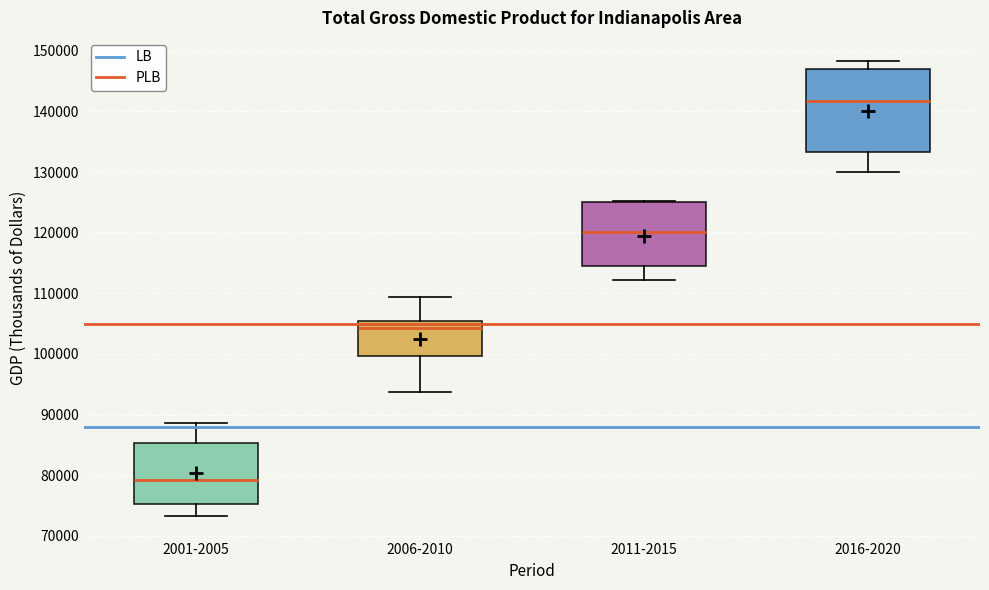

Reading left to right, transcribe this box plot: for each box, give where its median line is, the range the box spans, and where its two whiskers end, as read against the y-axis. The values are not printed on the chart, so give them approximately, as read against the axis.

2001-2005: median 79000, box 75000 to 85000, whiskers 73000 to 89000
2006-2010: median 104000, box 100000 to 105000, whiskers 94000 to 109000
2011-2015: median 120000, box 115000 to 125000, whiskers 112000 to 125000
2016-2020: median 142000, box 133000 to 147000, whiskers 130000 to 148000